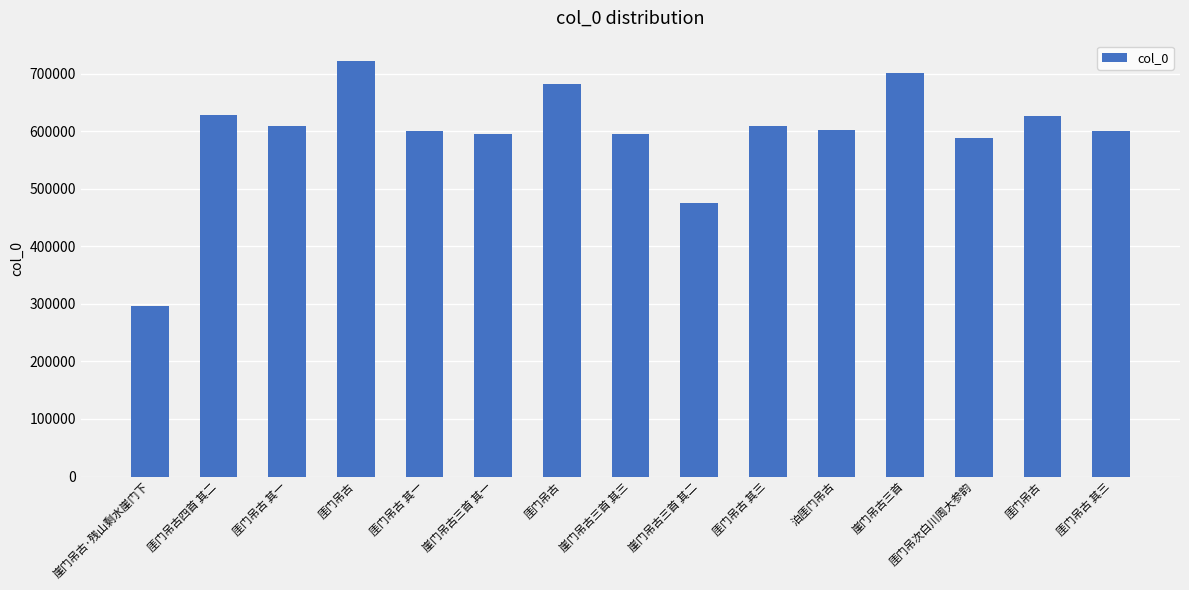

Are the bars horizontal?

No